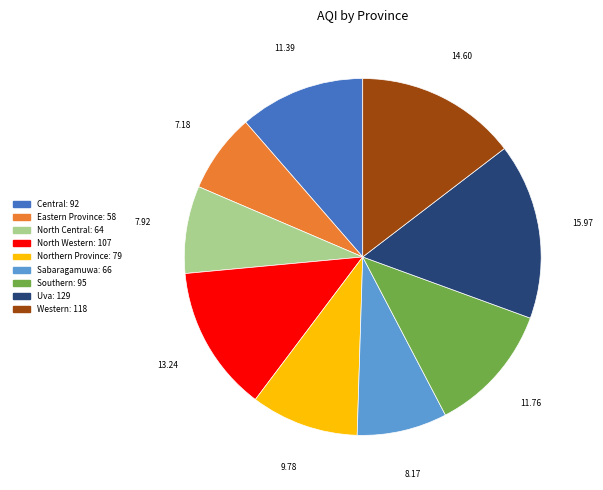

The Central slice represents 11% of the pie. True or false?

True